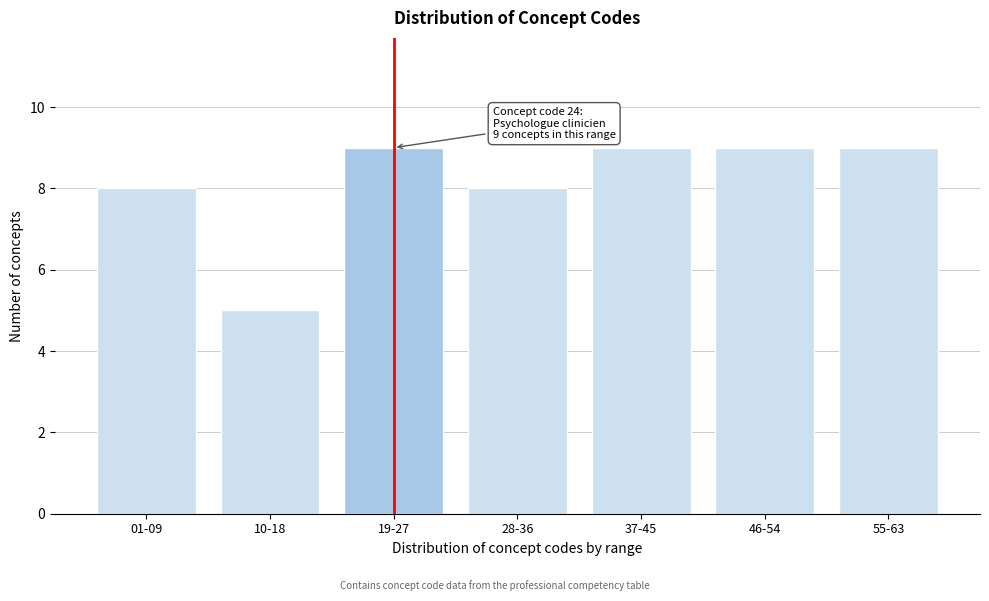

Reading left to right, extract all data points from this chart.

01-09=8	10-18=5	19-27=9	28-36=8	37-45=9	46-54=9	55-63=9